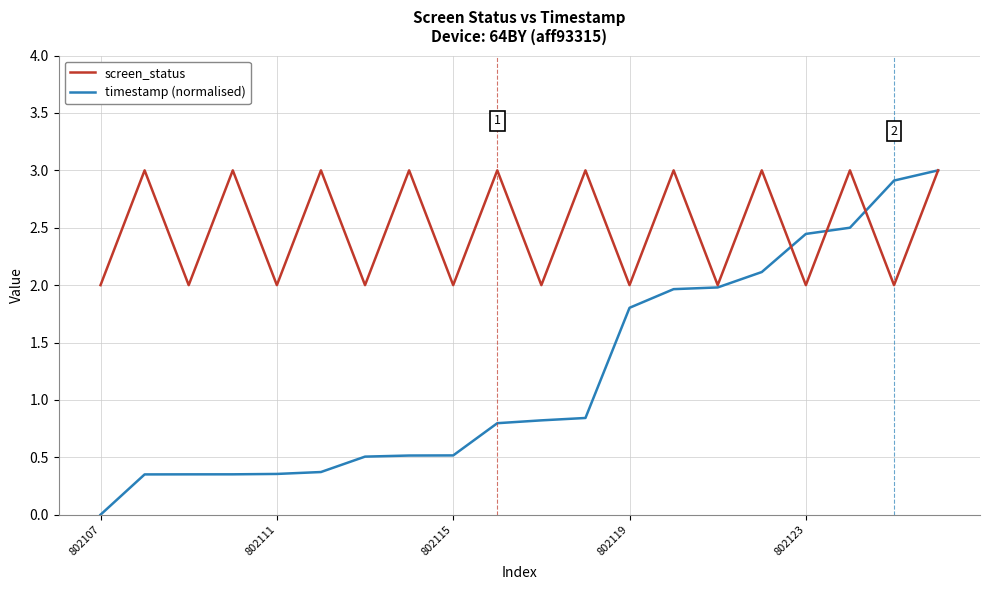

Which series has the largest range (max minus min)?

timestamp (normalised)